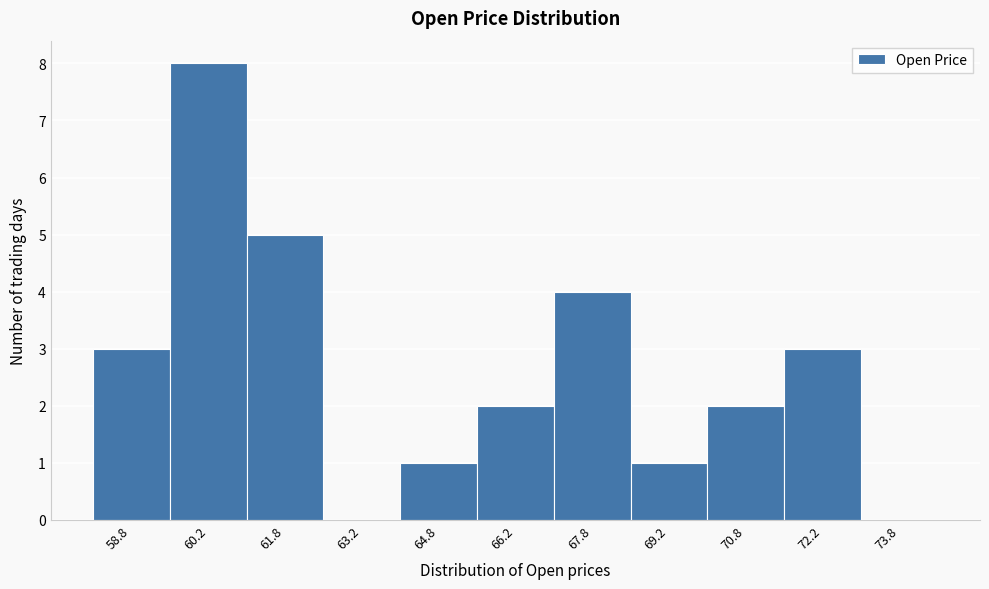

Reading left to right, list every bar in this chart as the range it spans on the x-axis followed by its height. Neither the bar edges nor the heights are printed on the chart, so give them approximately, as read against the axes.

58.0 to 59.5: 3
59.5 to 61.0: 8
61.0 to 62.5: 5
62.5 to 64.0: 0
64.0 to 65.5: 1
65.5 to 67.0: 2
67.0 to 68.5: 4
68.5 to 70.0: 1
70.0 to 71.5: 2
71.5 to 73.0: 3
73.0 to 74.5: 0